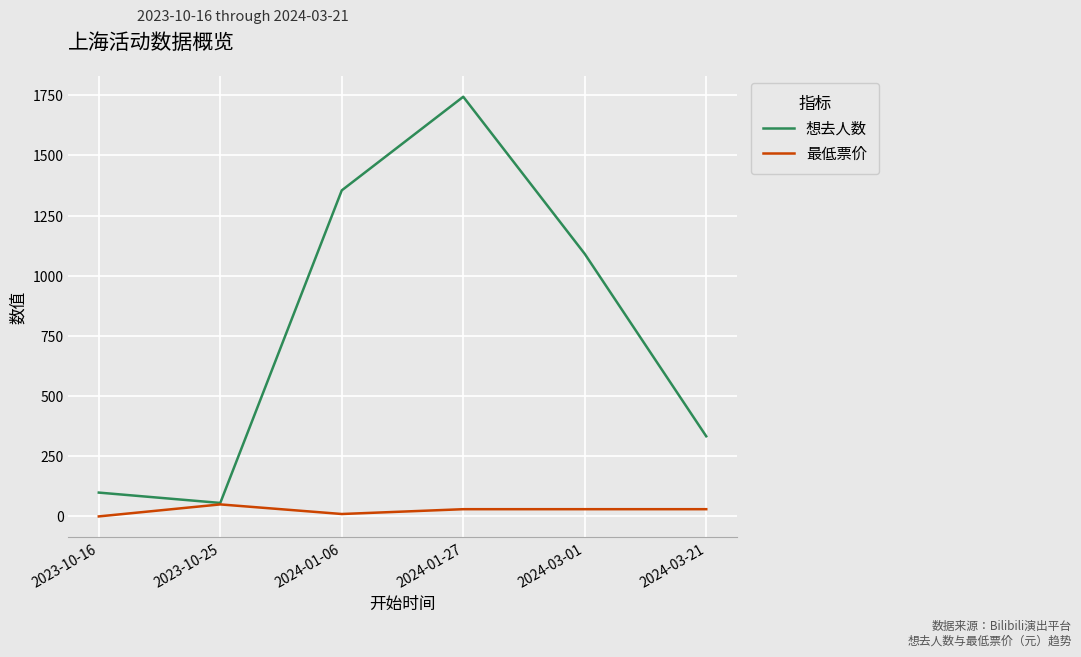

What is the sum of all 最低票价 values?

149.9